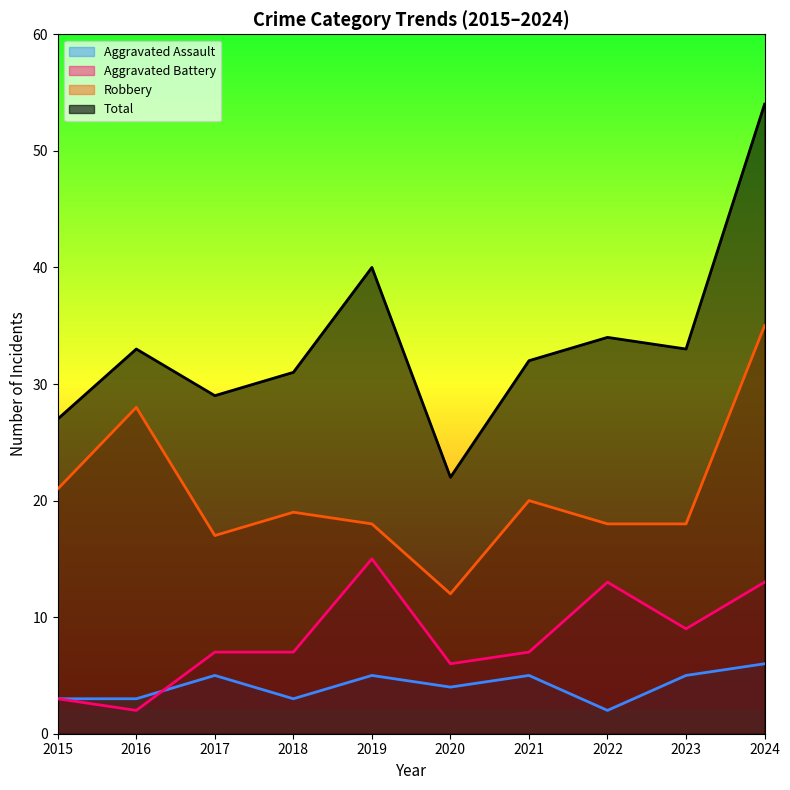

Reading left to right, list all the values displayed in this chart.

Aggravated Assault: 2015=3	2016=3	2017=5	2018=3	2019=5	2020=4	2021=5	2022=2	2023=5	2024=6
Aggravated Battery: 2015=3	2016=2	2017=7	2018=7	2019=15	2020=6	2021=7	2022=13	2023=9	2024=13
Robbery: 2015=21	2016=28	2017=17	2018=19	2019=18	2020=12	2021=20	2022=18	2023=18	2024=35
Total: 2015=27	2016=33	2017=29	2018=31	2019=40	2020=22	2021=32	2022=34	2023=33	2024=54